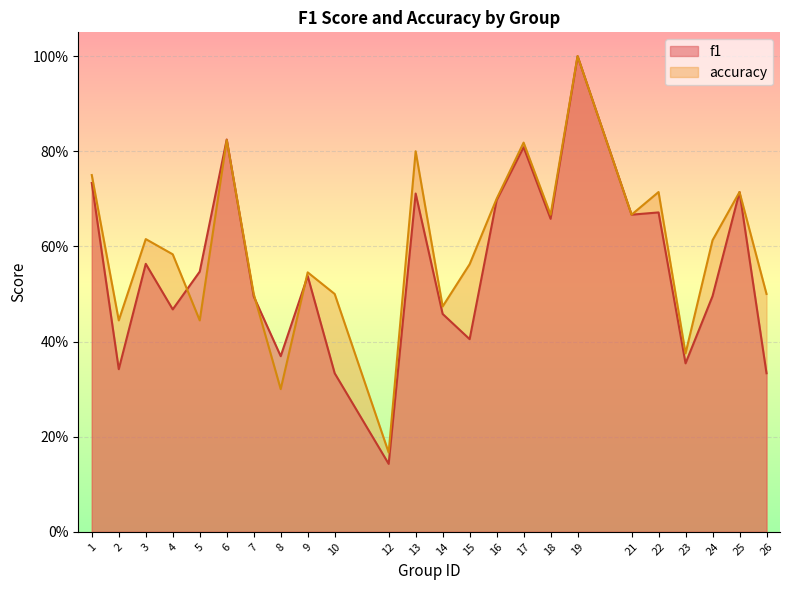

Which series has the largest range (max minus min)?

f1